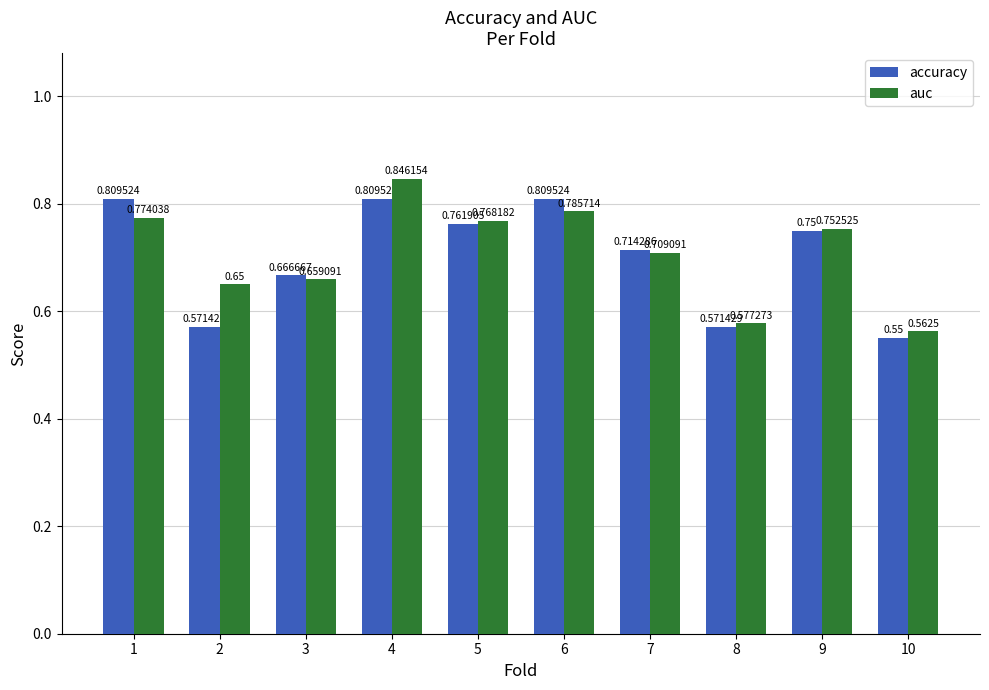

Which series has the widest spread of values?

auc